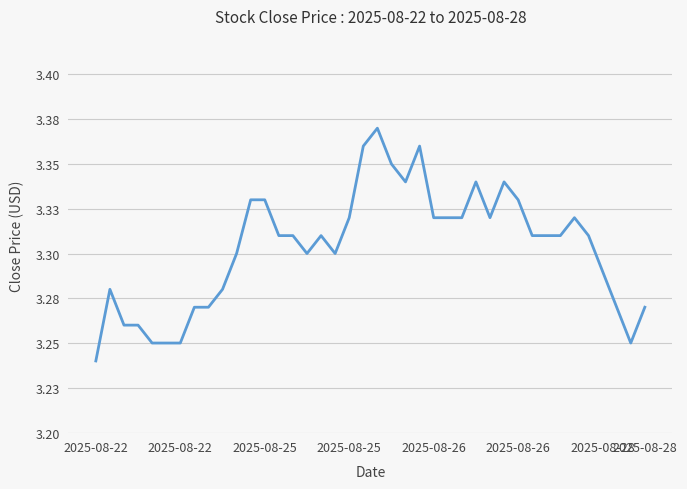

Does the chart have visible grid lines?

Yes